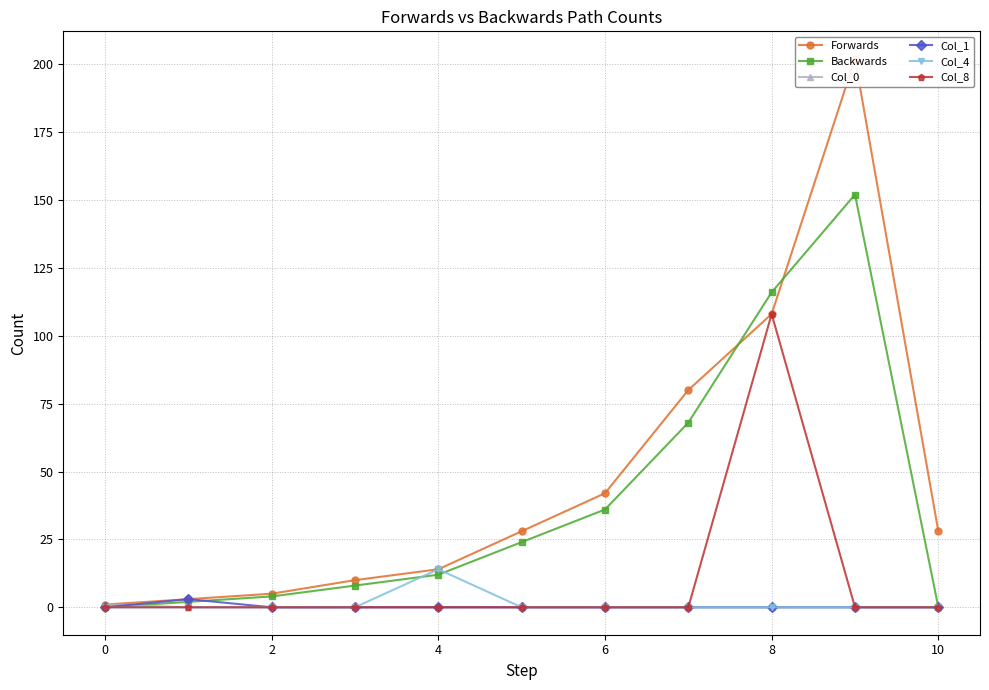

The value of Backwards at 0 is 0. True or false?

True